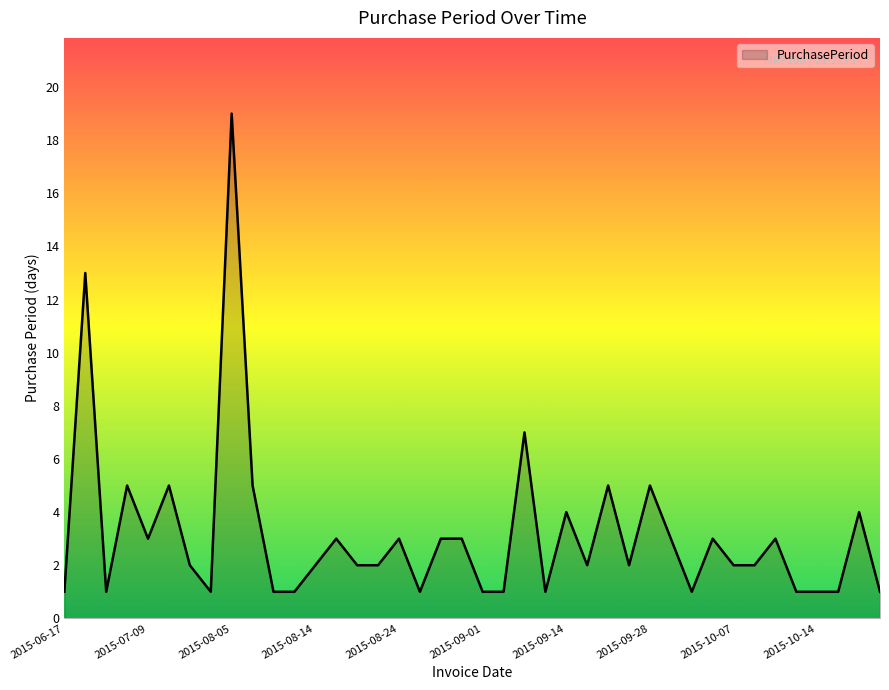

What is the difference between the maximum and minimum values?

18